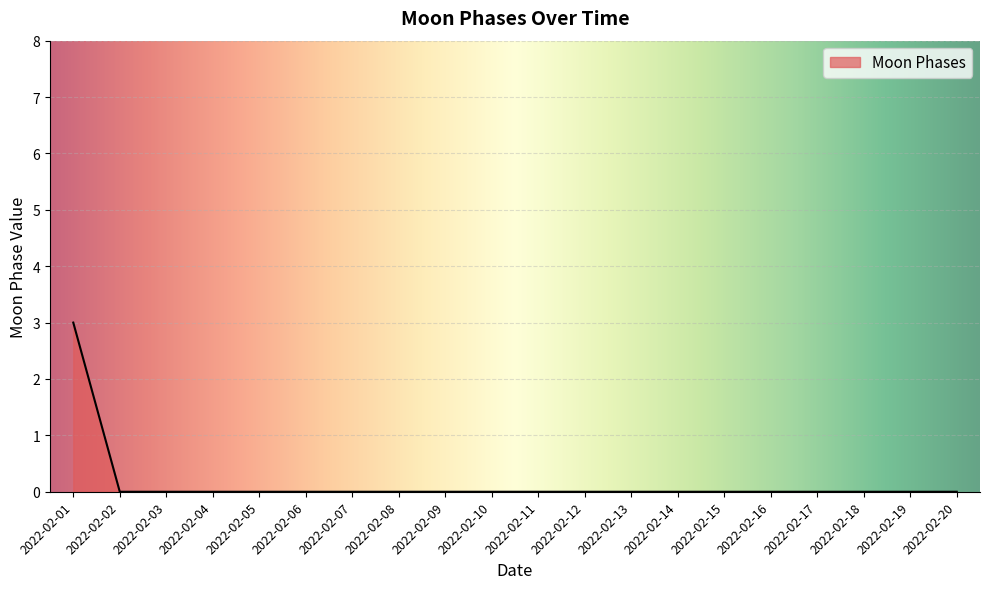

What is the change in value from 2022-02-01 to 2022-02-15?

-3